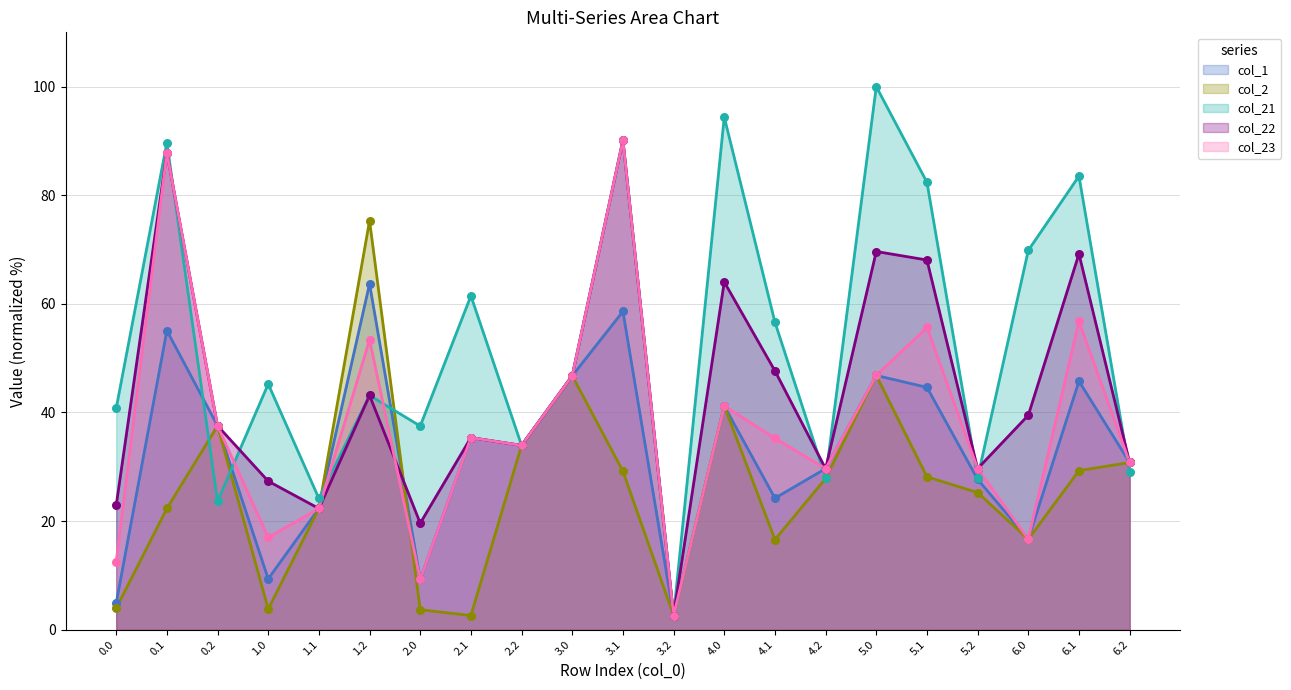

What is the total value across all series at 5.0?

310.0